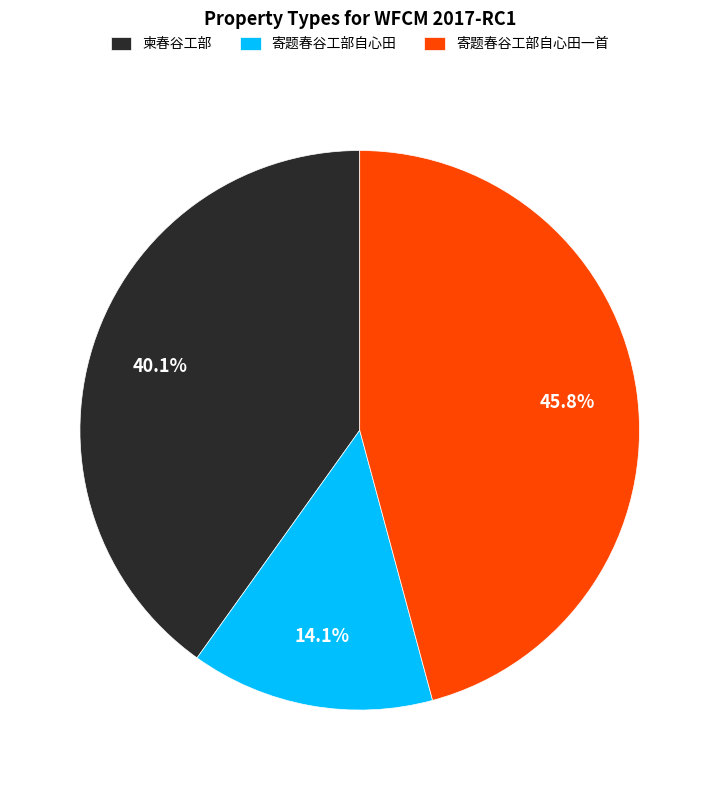

The 寄题春谷工部自心田 slice represents 14% of the pie. True or false?

True